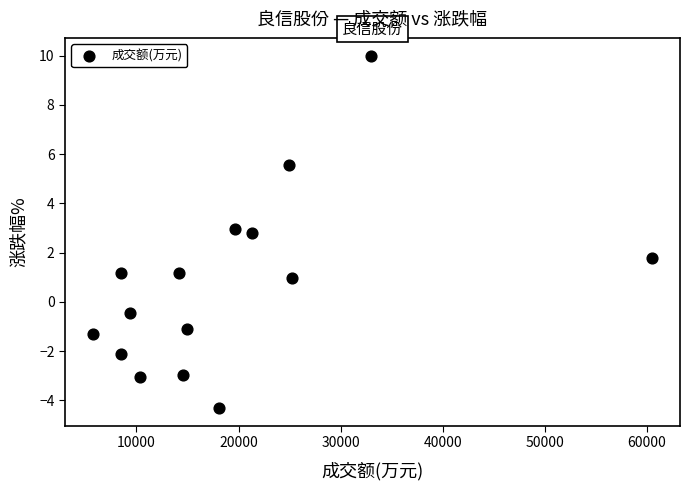

What is the range of Y values (max minus min)?

14.3